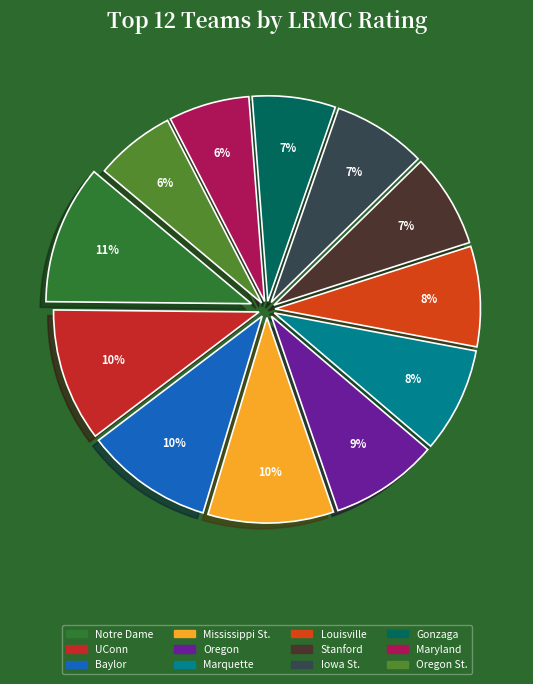

How many segments does this pie chart have?

12